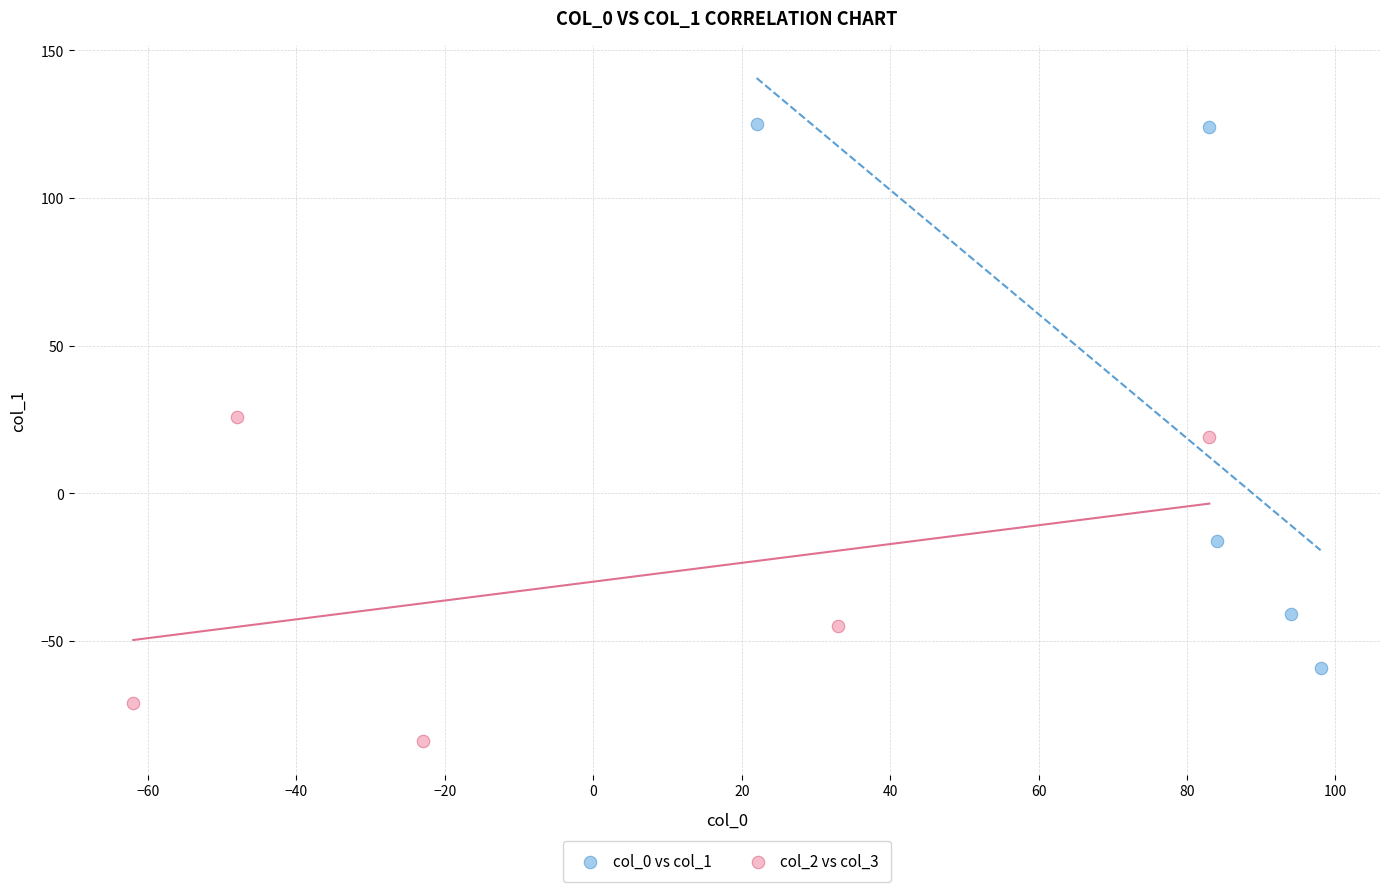

Which series reaches the maximum Y coordinate?

col_0 vs col_1